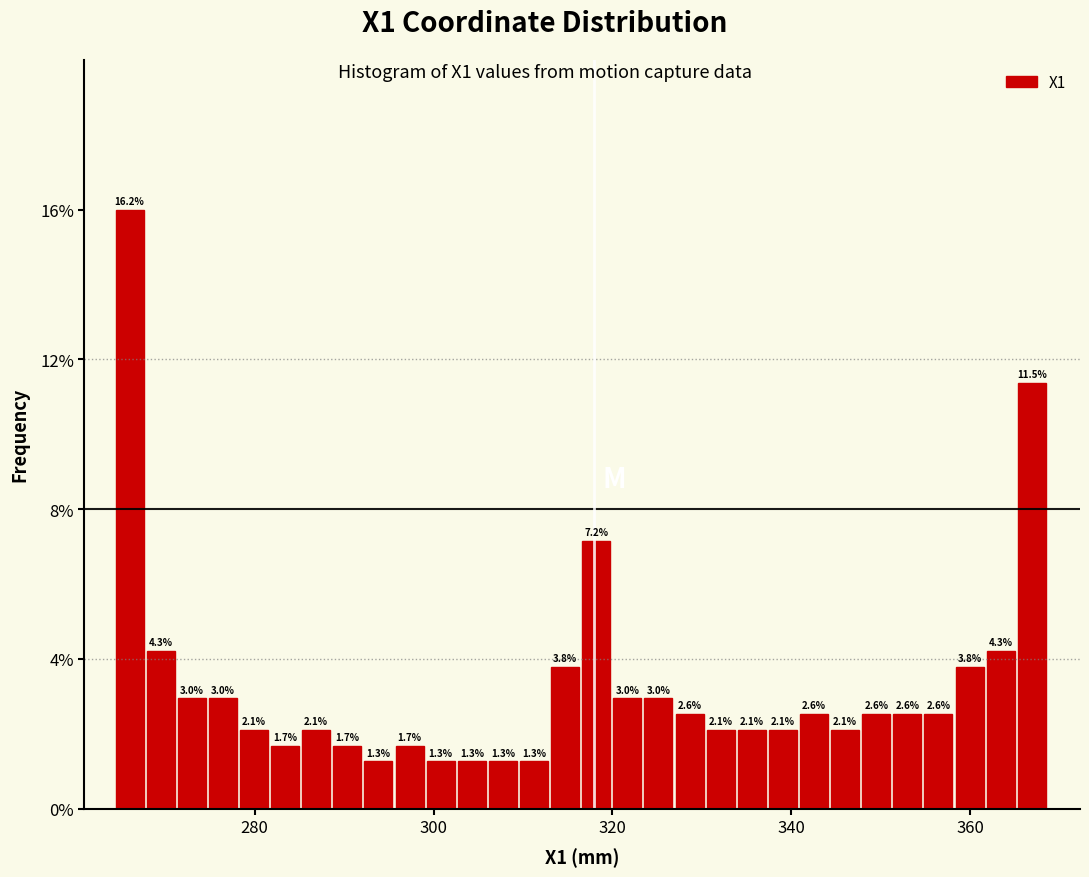

Around what value on the x-axis is the tallest bar? Give the approximate position of its centre, as read against the axis.

266